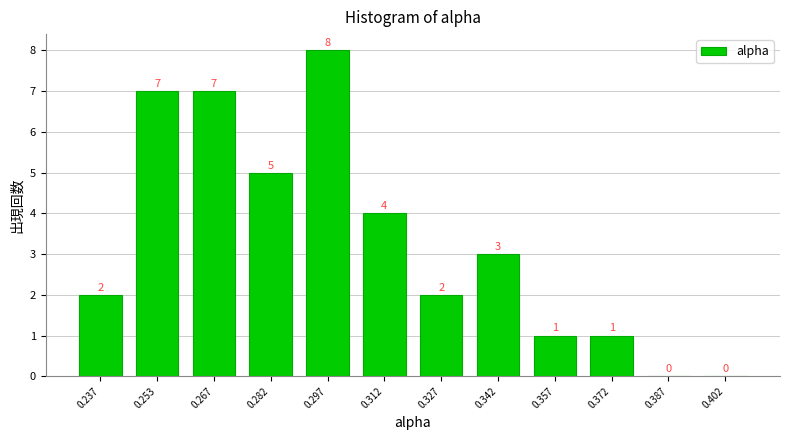

Reading left to right, transcribe this chart: for each bar, give the range it covers on the x-axis and its height. The bar edges are not printed on the chart, so give them approximately, as read against the axis.

0.230 to 0.245: 2
0.245 to 0.260: 7
0.260 to 0.275: 7
0.275 to 0.290: 5
0.290 to 0.305: 8
0.305 to 0.320: 4
0.320 to 0.335: 2
0.335 to 0.350: 3
0.350 to 0.365: 1
0.365 to 0.380: 1
0.380 to 0.395: 0
0.395 to 0.410: 0